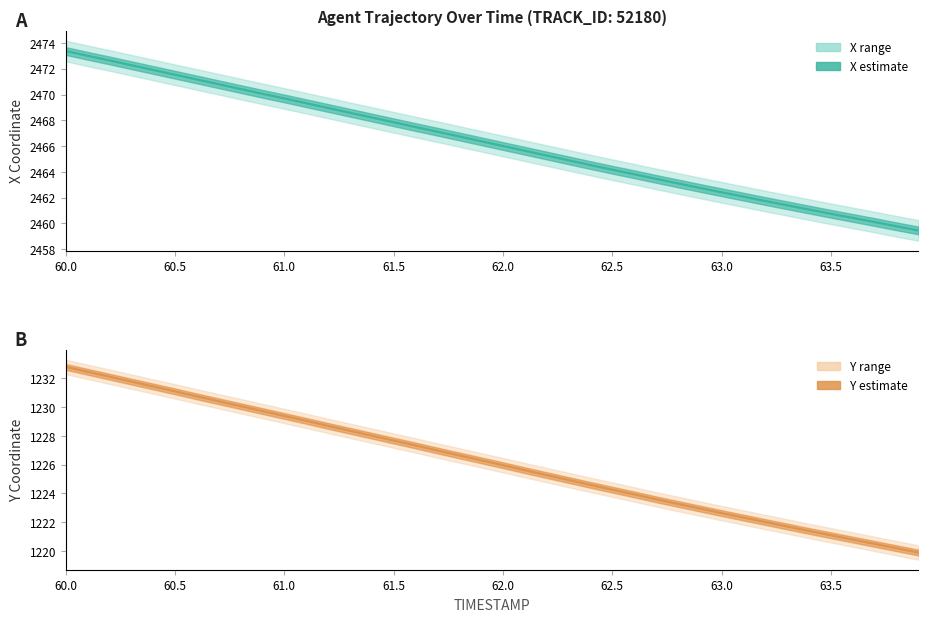

Reading left to right, list all the values displayed in this chart.

X (center): 2473.4	2473.0	2472.7	2472.3	2471.9	2471.5	2471.2	2470.8	2470.4	2470.1	2469.7	2469.3	2469.0	2468.6	2468.2	2467.8	2467.5	2467.1	2466.8	2466.4	2466.0	2465.6	2465.3	2464.9	2464.5	2464.2	2463.8	2463.5	2463.1	2462.8	2462.4	2462.1	2461.7	2461.4	2461.1	2460.8	2460.4	2460.1	2459.8	2459.5
Y (center): 1232.8	1232.5	1232.1	1231.8	1231.4	1231.1	1230.7	1230.4	1230.1	1229.7	1229.4	1229.0	1228.7	1228.3	1228.0	1227.7	1227.3	1227.0	1226.6	1226.3	1226.0	1225.6	1225.3	1224.9	1224.6	1224.3	1223.9	1223.6	1223.3	1223.0	1222.6	1222.3	1222.0	1221.7	1221.4	1221.1	1220.8	1220.5	1220.2	1219.9